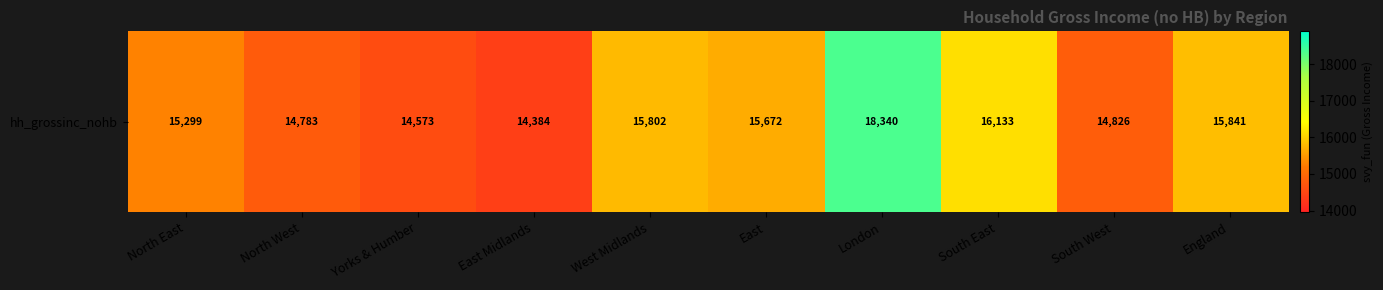

What is the difference between the values at East and England?

169.6